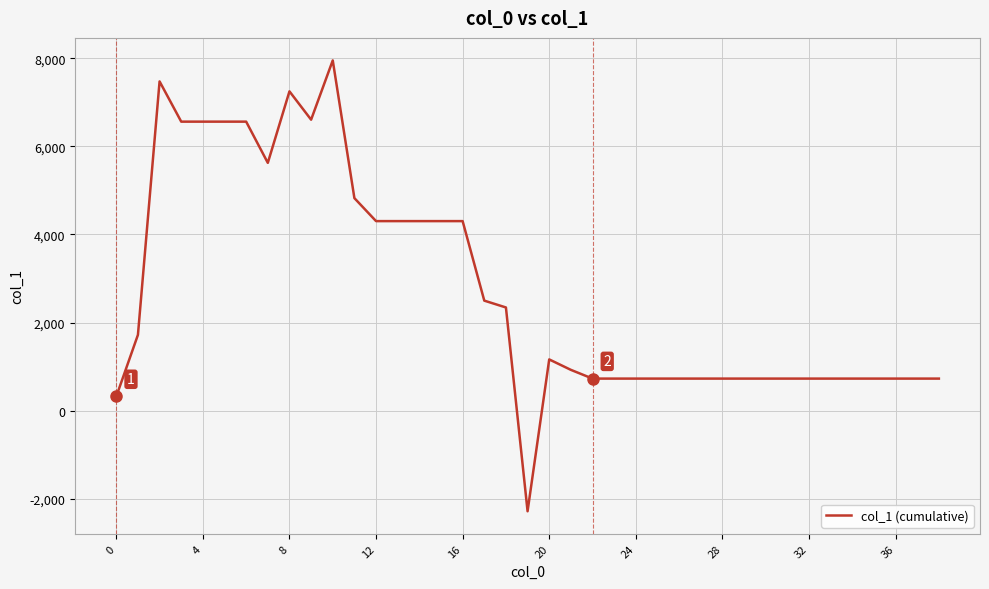

What is the minimum value shown in the chart?

-2284.4